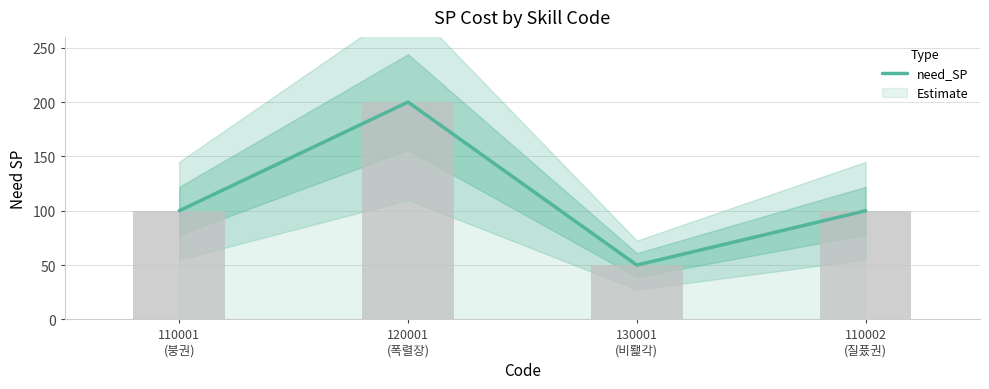

List the labels in order of value, smallest first.

130001
(비뢡각), 110001
(붕권), 110002
(질풌권), 120001
(폭렬장)